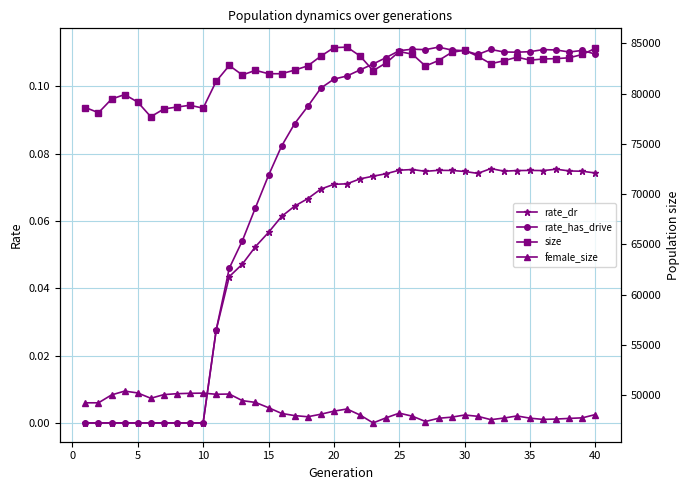

What is the value of the rate_dr point at the 24th from the left?

0.1